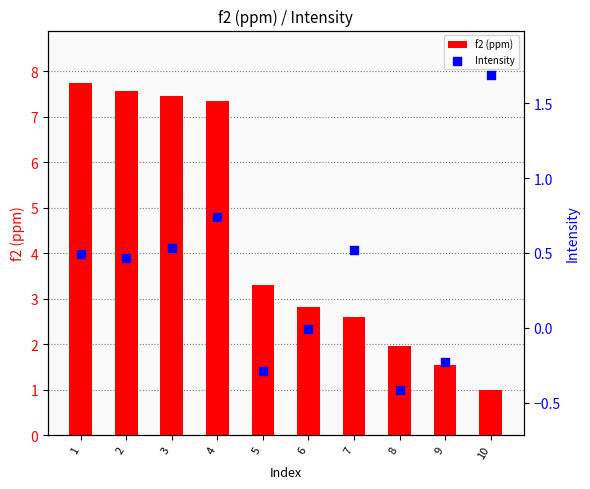

At which category is the sum across all series the highest?

1